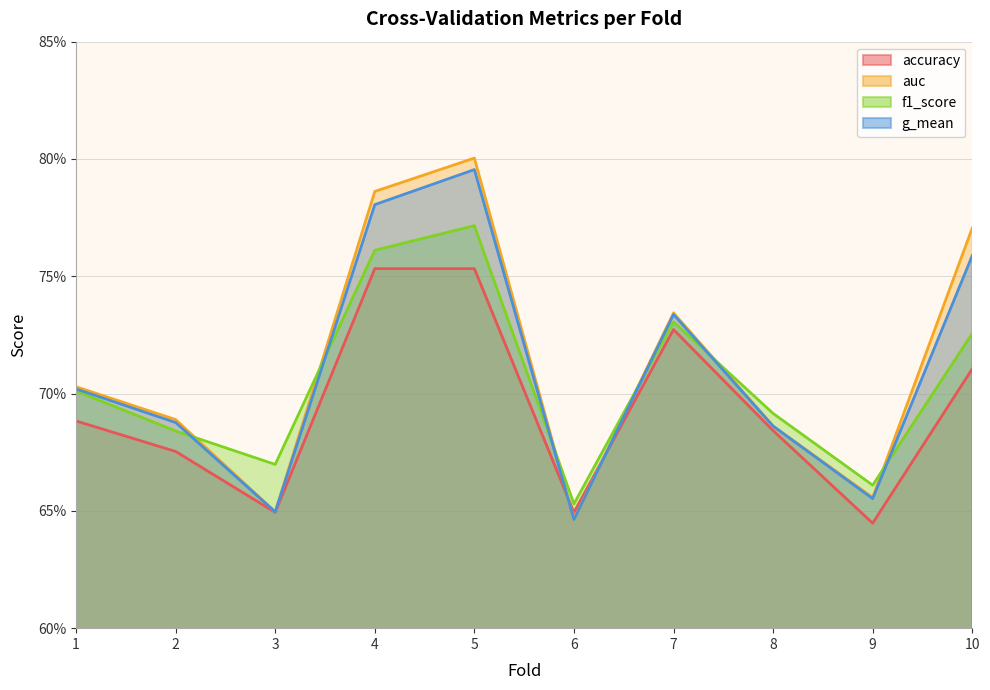

At how many categories does at least one series exceed 0?

10